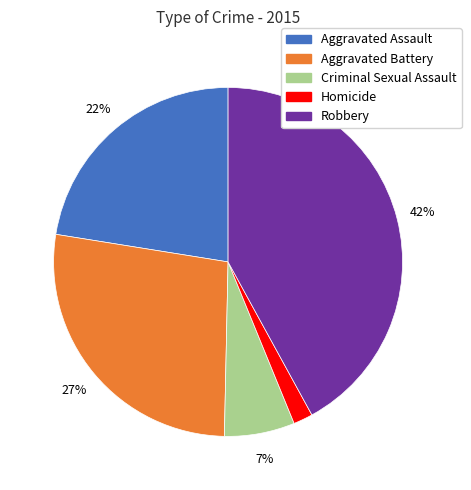

Is Robbery the majority of the pie?

No